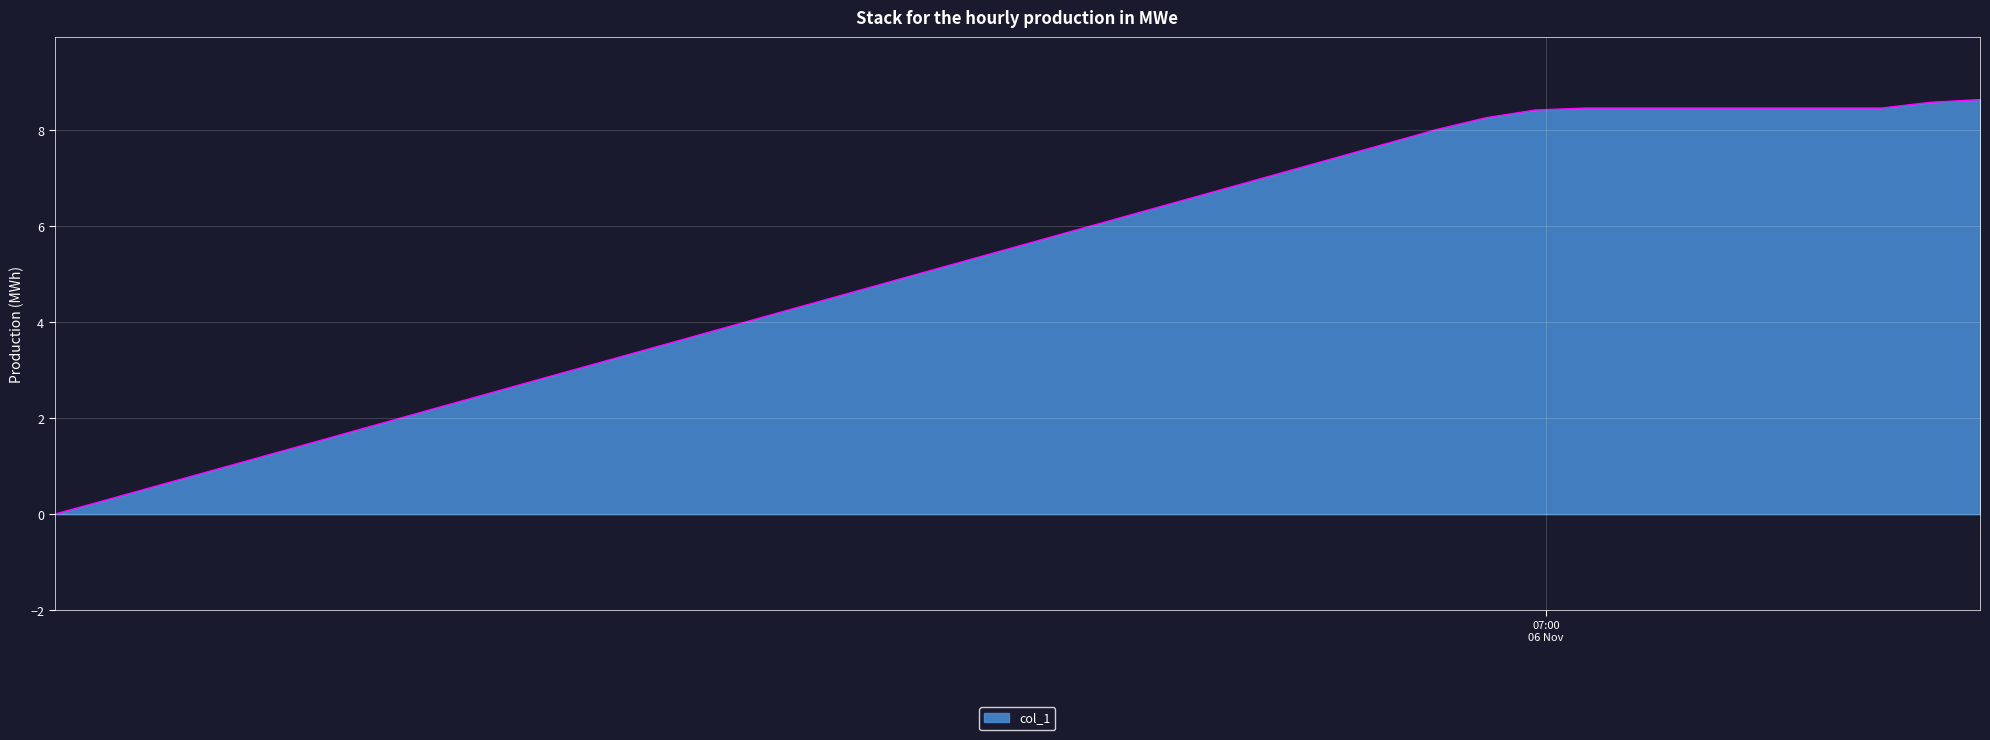

What is the greatest value displayed?

8.6